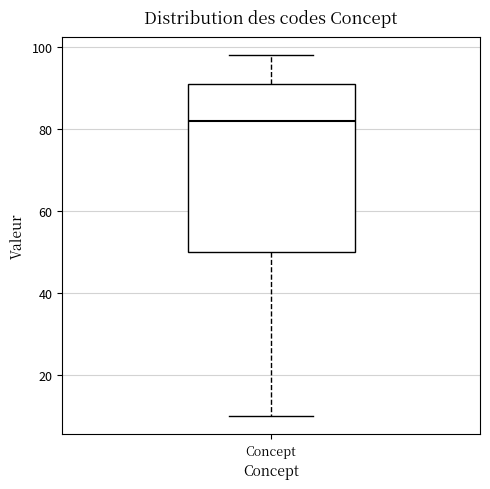

Where does the median line of the box for Concept sit on the y-axis? The values are not printed on the chart, so give them approximately, as read against the axis.

82